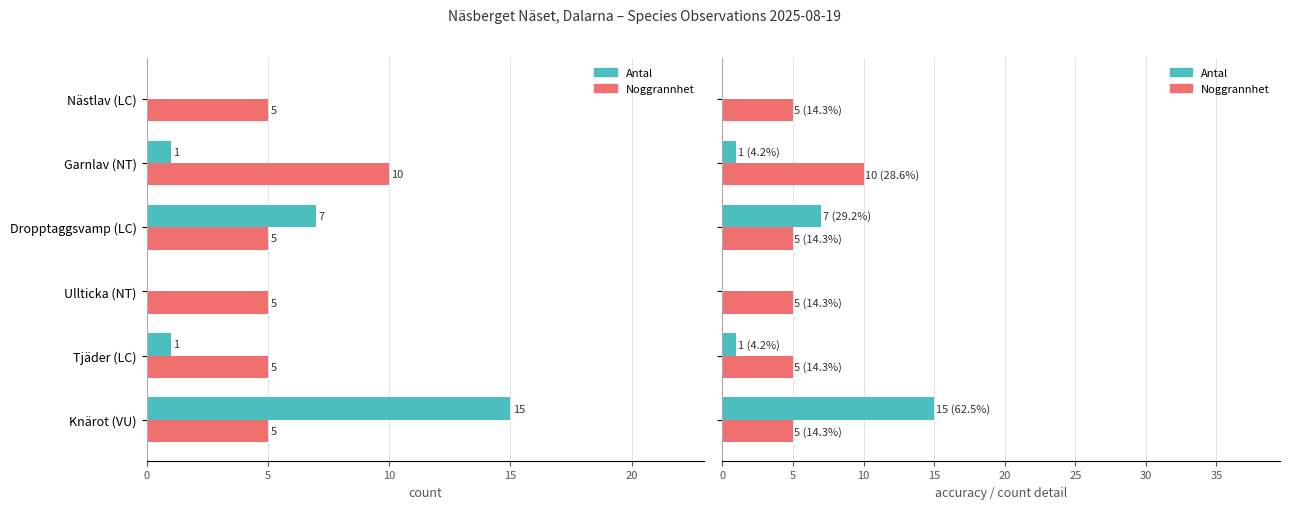

What is the average value of the Antal series?

4